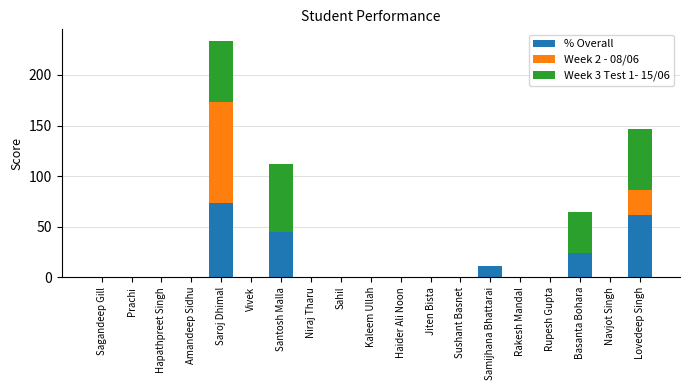

At which category is the sum across all series the highest?

Saroj Dhimal